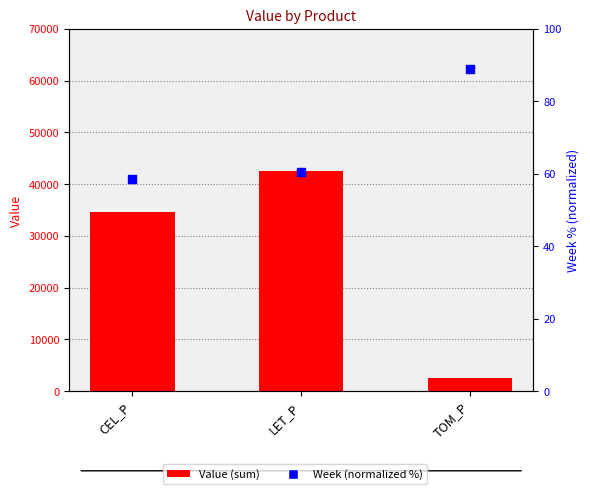

Which series has the largest total across all categories?

Value (sum)